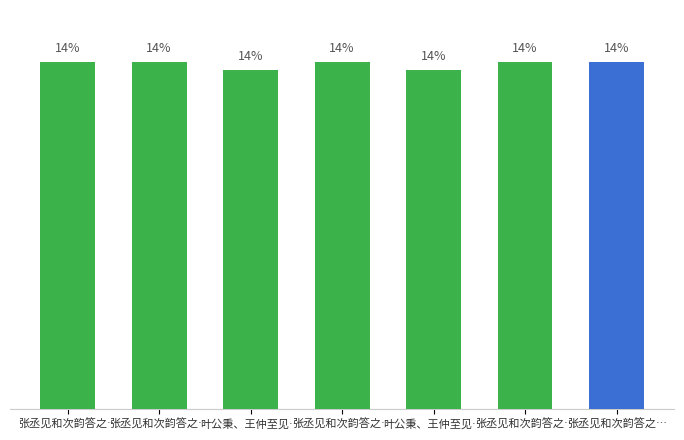

Are the bars horizontal?

No